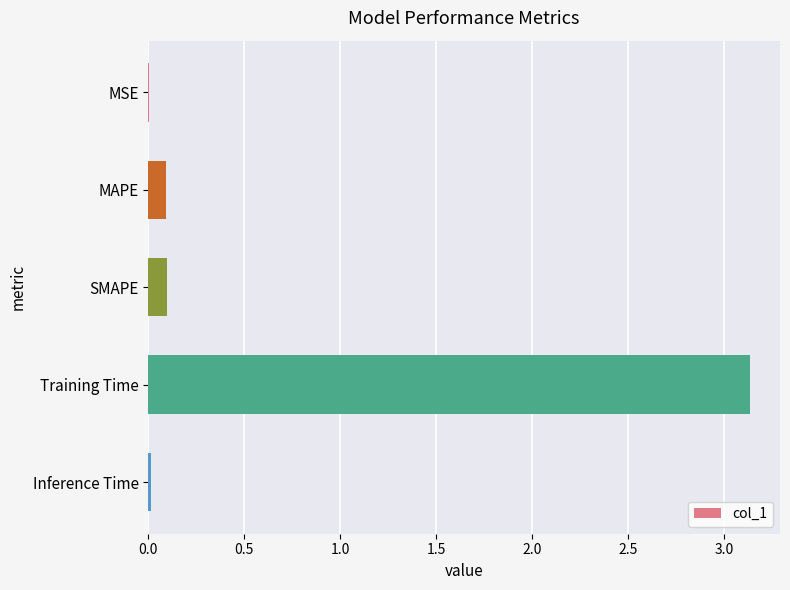

Is it true that the value at Training Time is 3.1?

True